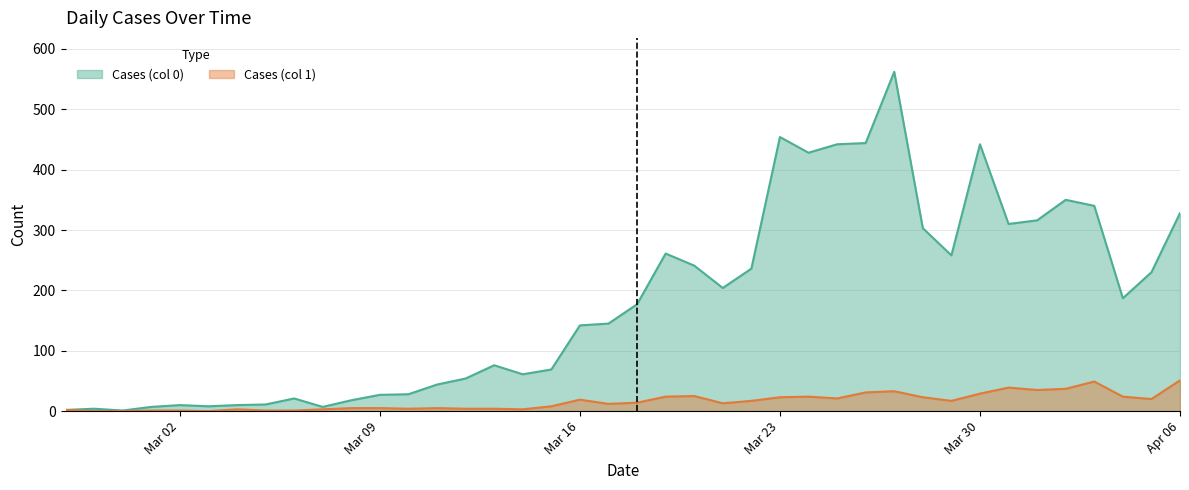

At which category does Cases (col 0) reach its first local peak?

2020-02-28